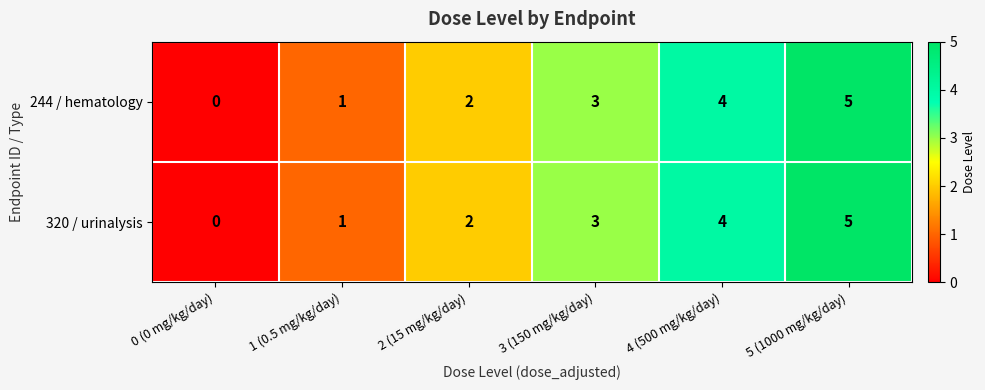

At which label is 320 / urinalysis closest to 2?

2 (15 mg/kg/day)